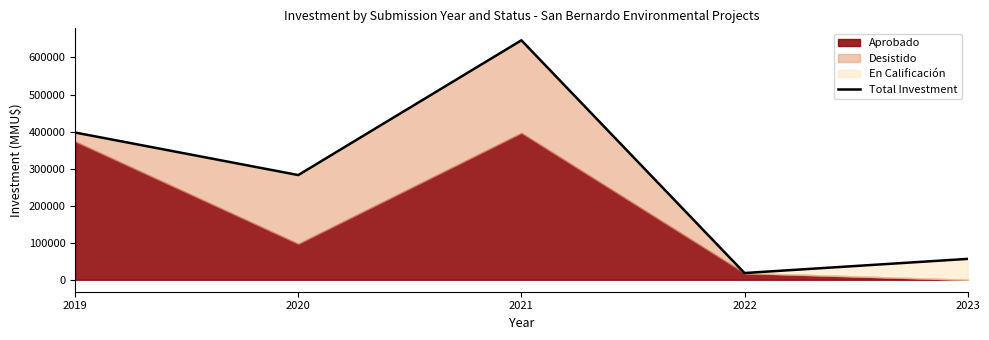

Where is the first local minimum?

2020